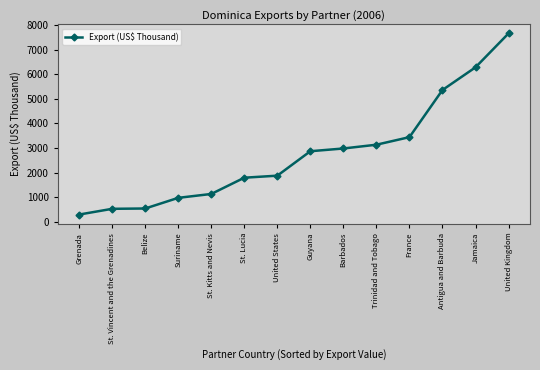

Which category has the lowest value across all series?

Grenada